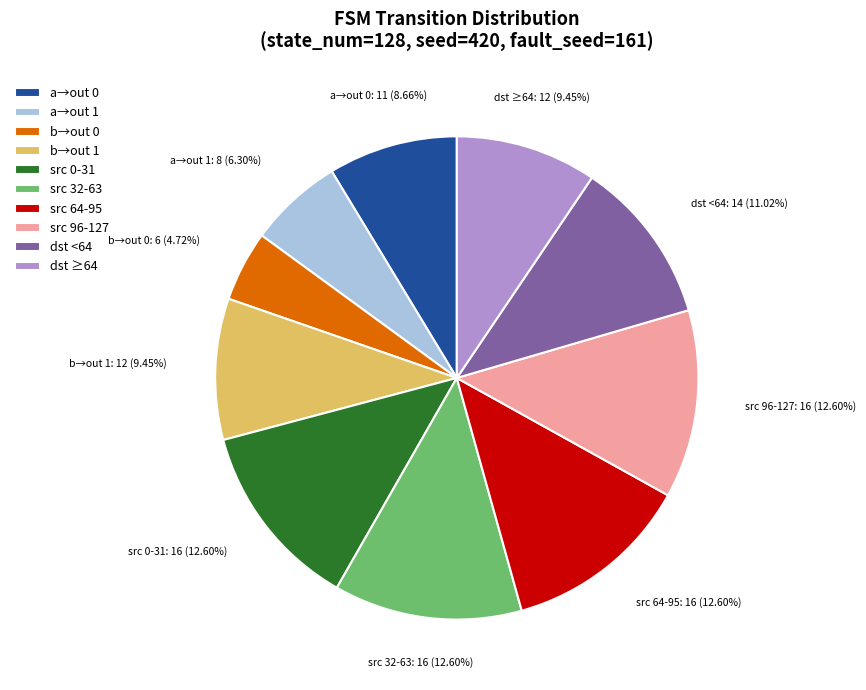

Does any single category account for the majority?

No